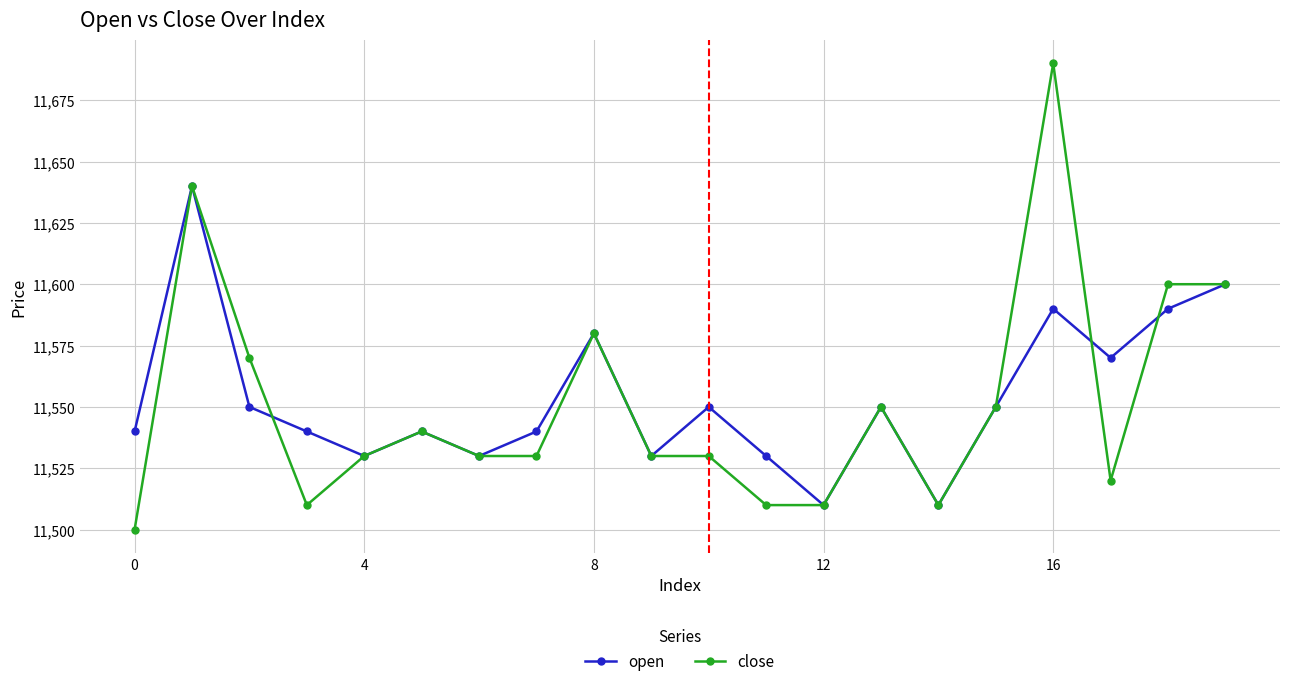

Which series has the widest spread of values?

close